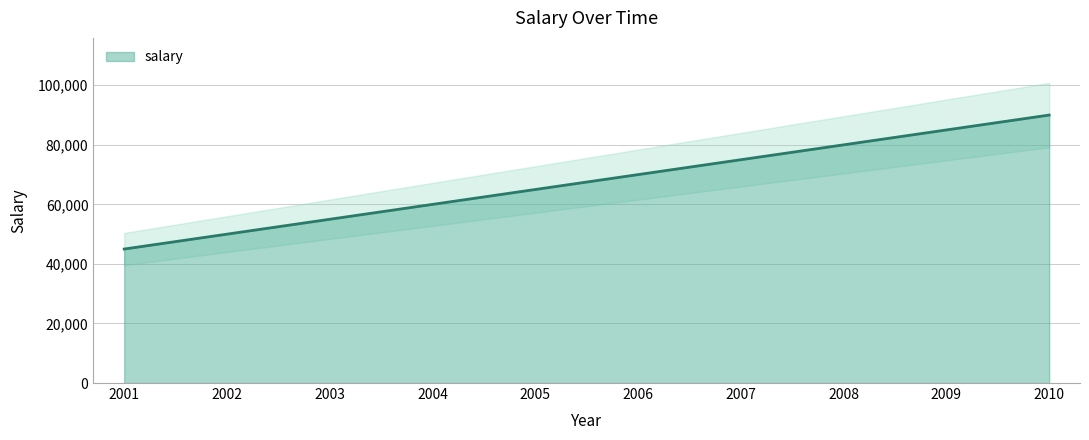

What is the value of the 3rd point from the left?

55000